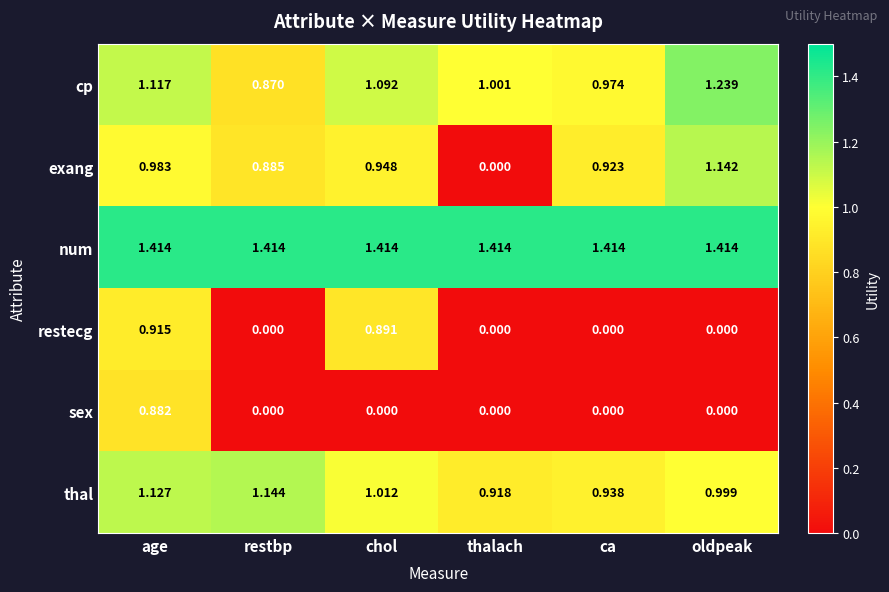

List the series in order of their peak value, highest first.

num, cp, thal, exang, restecg, sex